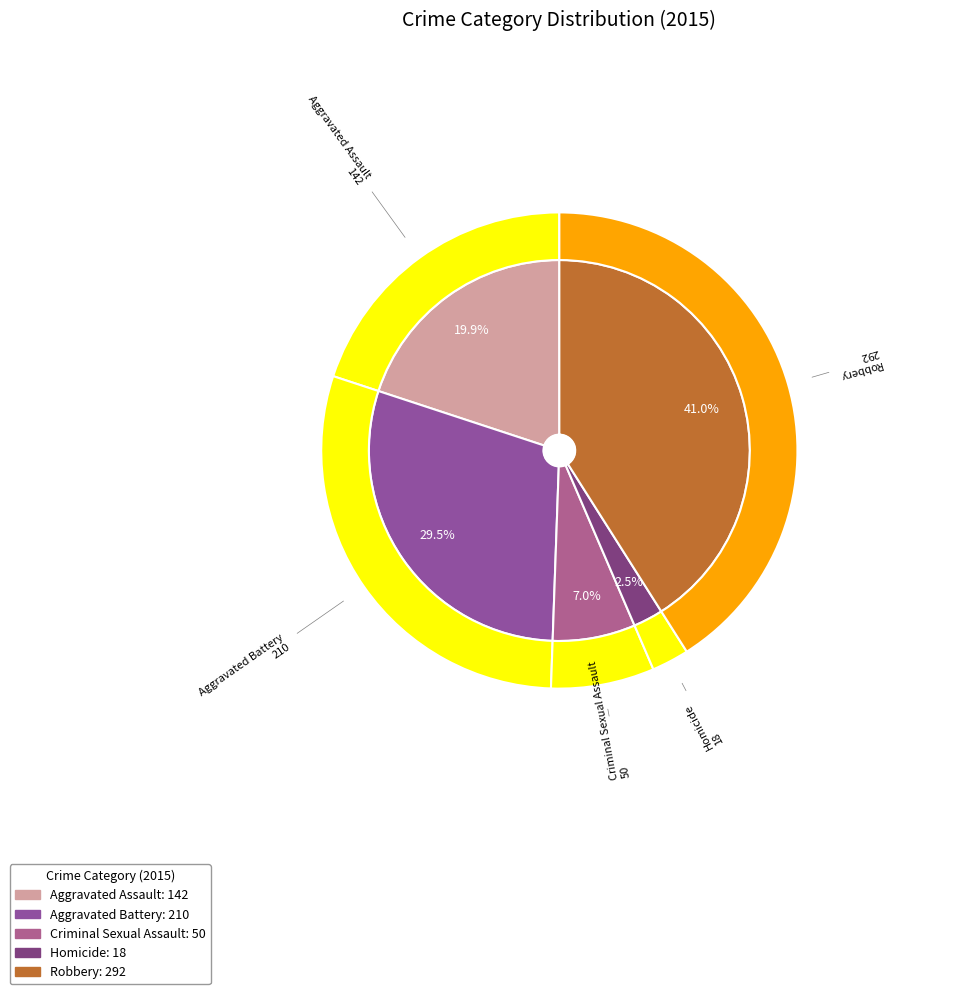

Is Homicide the majority of the pie?

No